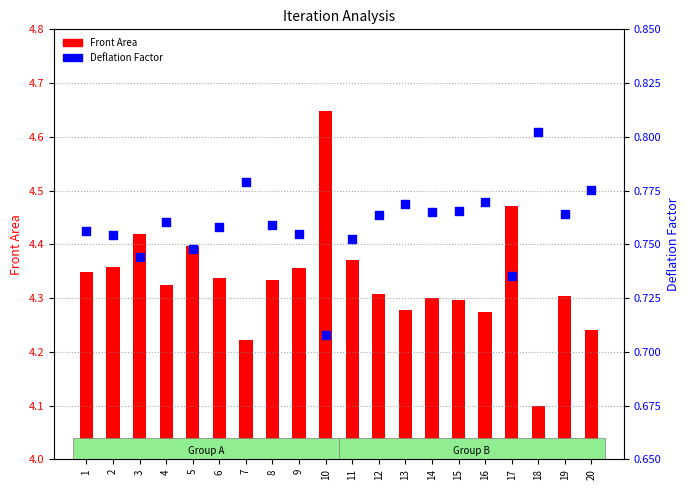

Which series contains the highest Y value?

Front Area